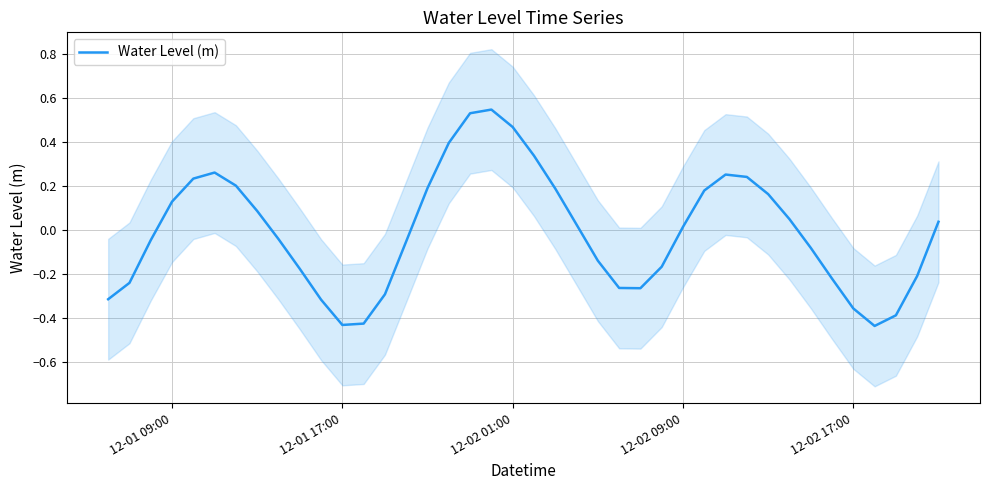

What is the smallest value displayed?

-0.4